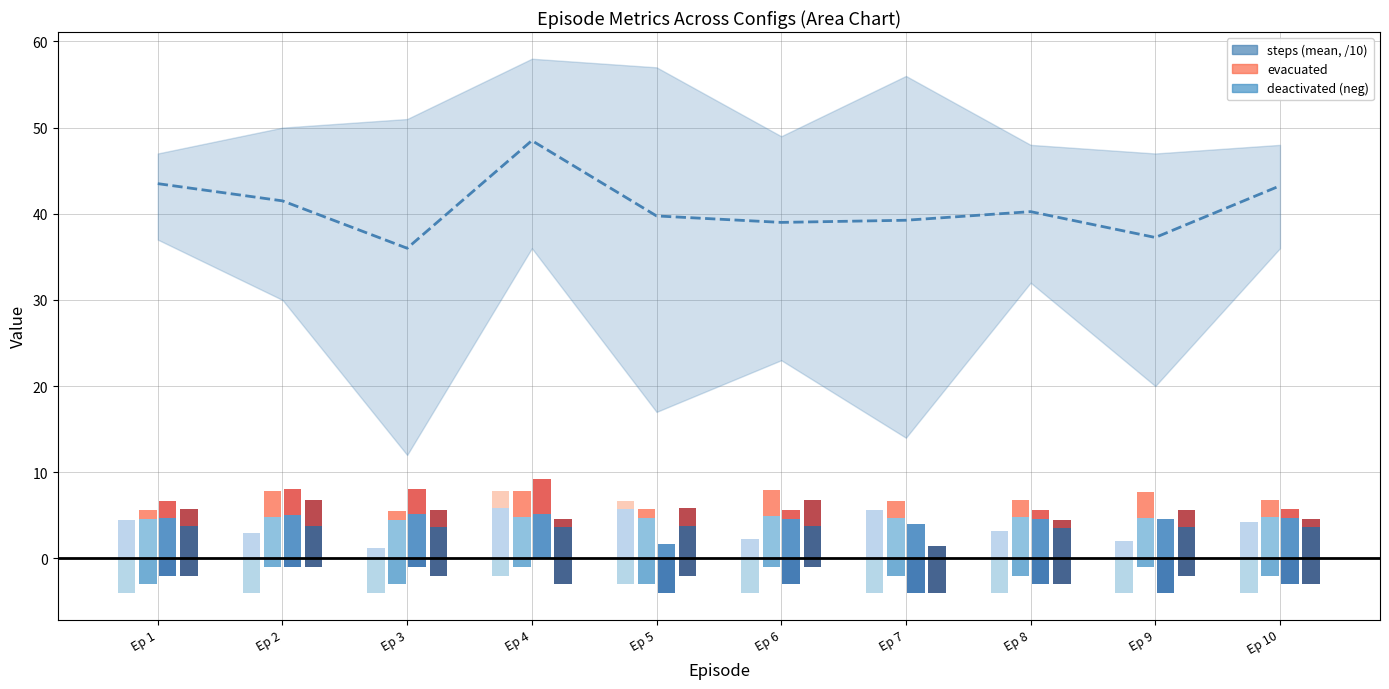

Which series has the widest spread of values?

steps